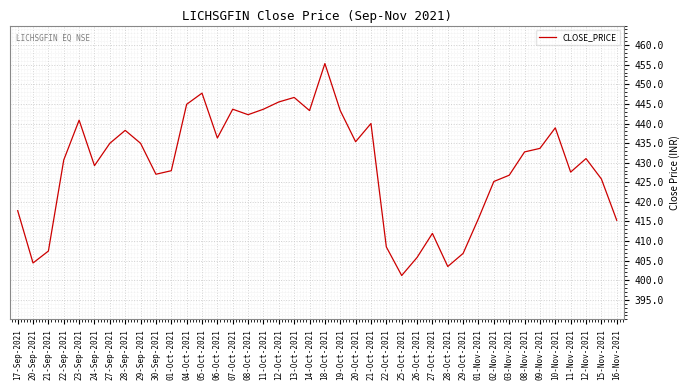

Which has a higher value, 28-Oct-2021 or 20-Oct-2021?

20-Oct-2021